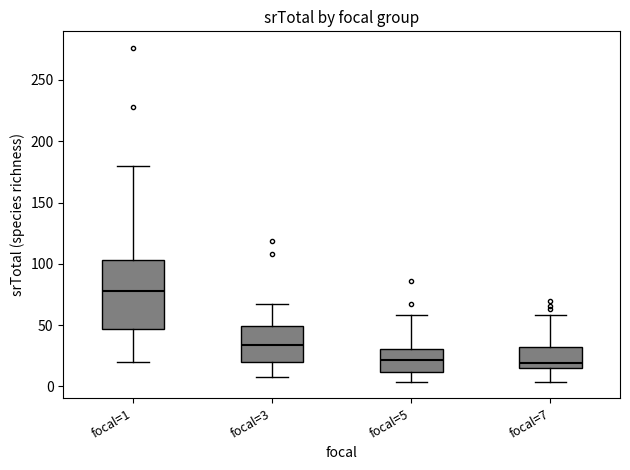

Reading left to right, transcribe this box plot: for each box, give where its median line is, the range the box spans, and where its two whiskers end, as read against the y-axis. The values are not printed on the chart, so give them approximately, as read against the axis.

focal=1: median 80, box 45 to 105, whiskers 20 to 180
focal=3: median 35, box 20 to 50, whiskers 10 to 65
focal=5: median 20, box 10 to 30, whiskers 5 to 60
focal=7: median 20, box 15 to 35, whiskers 5 to 60